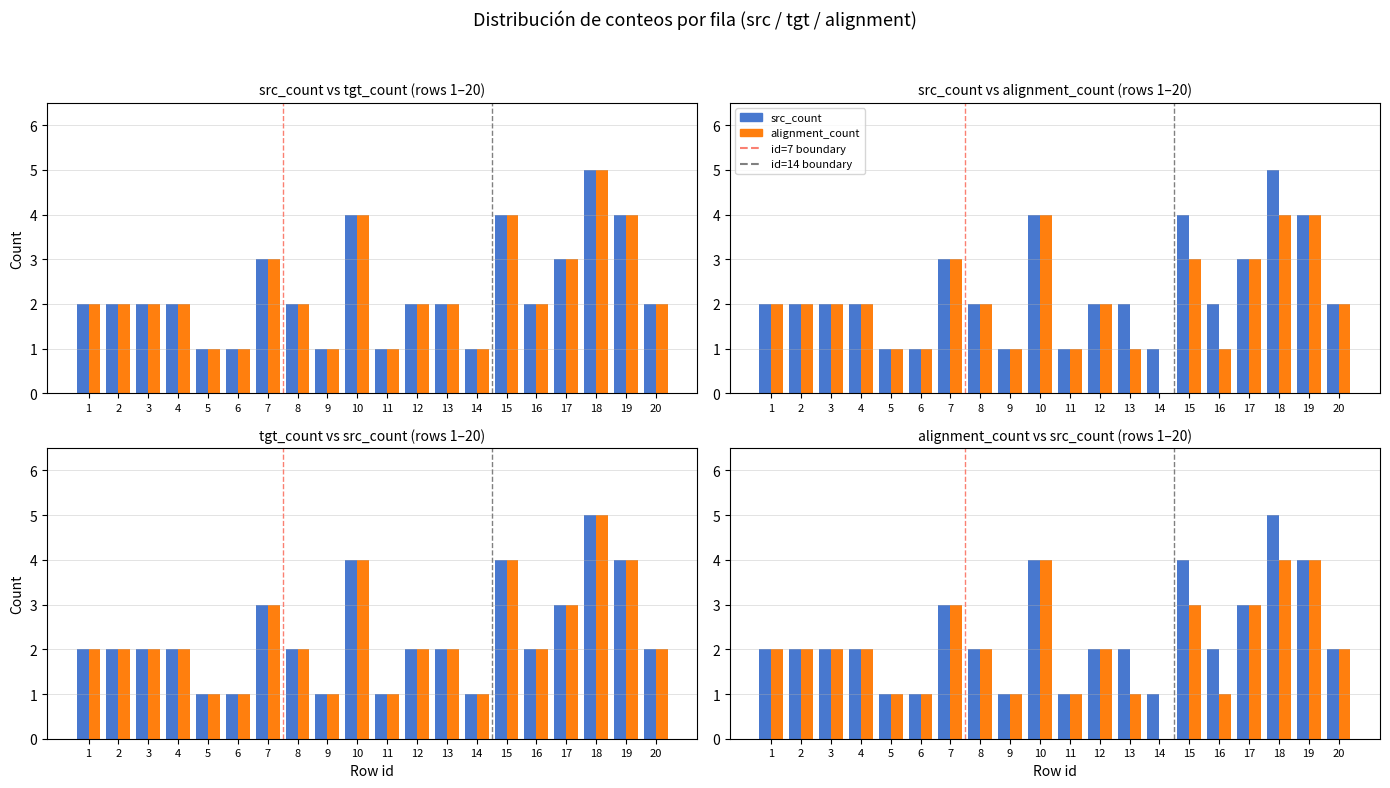

Where is alignment_count nearest to the value 2?

1